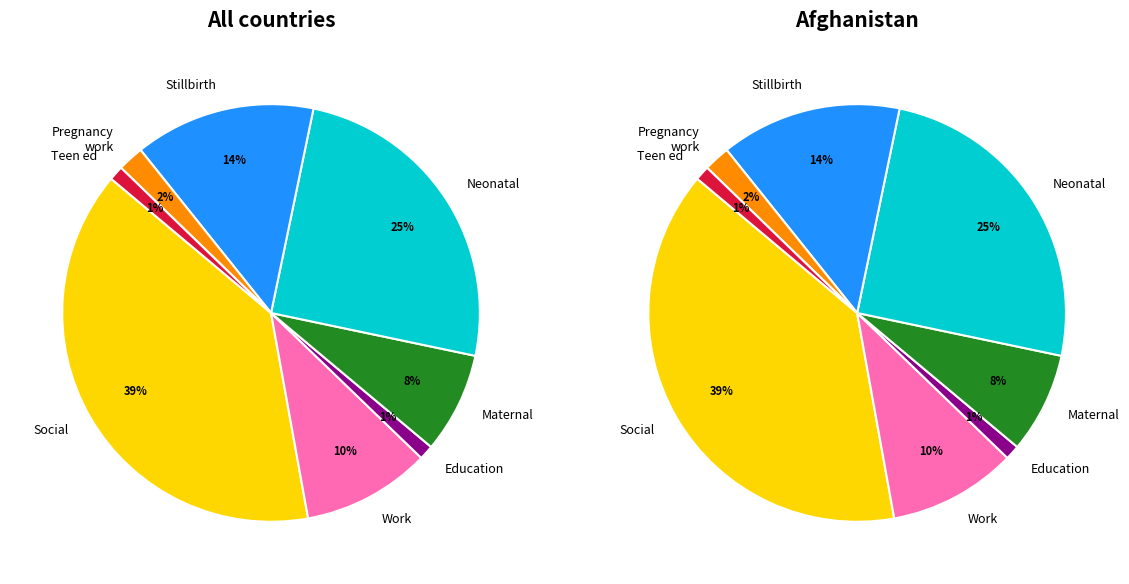

Is there a majority slice in this chart?

No